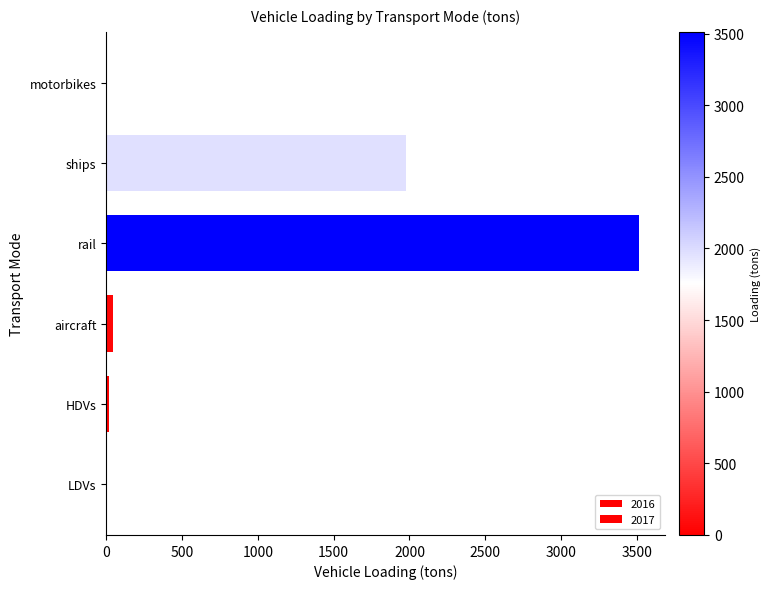

Reading left to right, transcribe all the data shown in this chart.

2016: LDVs=1.0	HDVs=16.0	aircraft=42.0	rail=3512.4	ships=1974.5	motorbikes=0.0
2017: LDVs=1.0	HDVs=16.0	aircraft=42.0	rail=3512.4	ships=1974.5	motorbikes=0.0